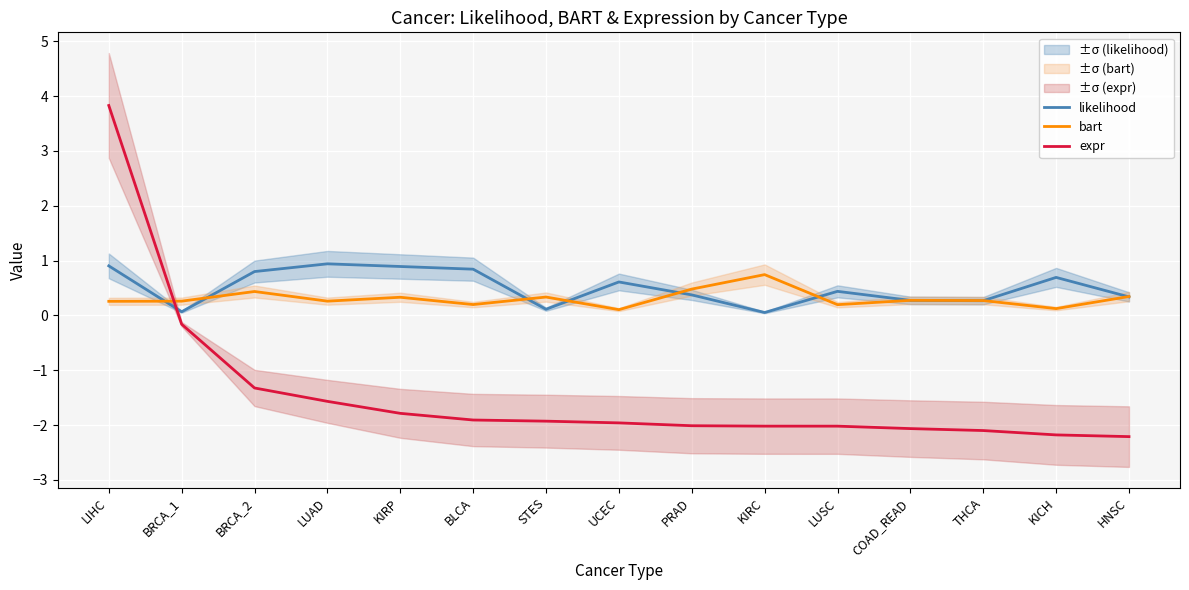

Between BRCA_1 and COAD_READ, which series saw the biggest shift?

expr